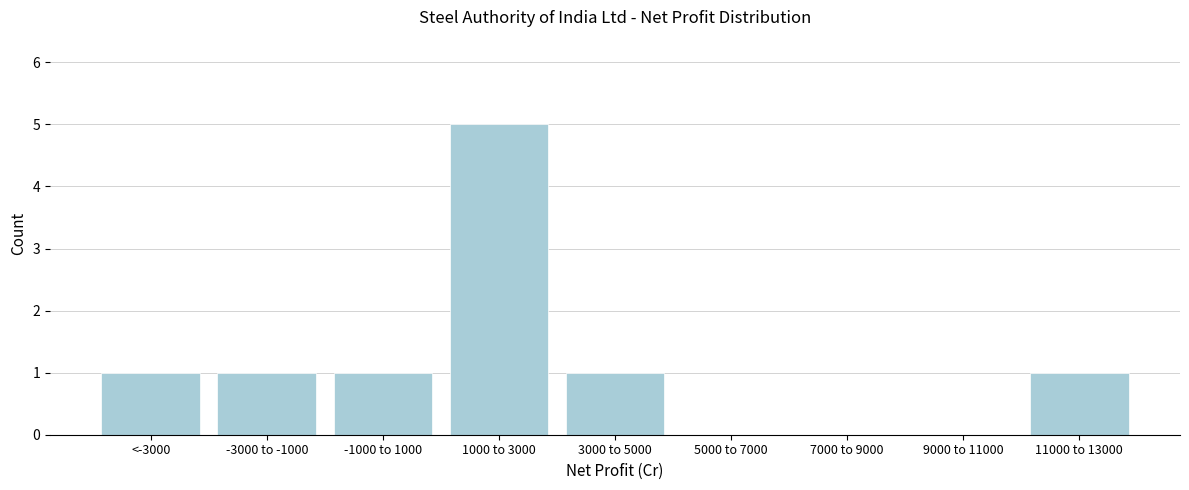

Reading left to right, extract all data points from this chart.

<-3000=1	-3000 to -1000=1	-1000 to 1000=1	1000 to 3000=5	3000 to 5000=1	5000 to 7000=0	7000 to 9000=0	9000 to 11000=0	11000 to 13000=1